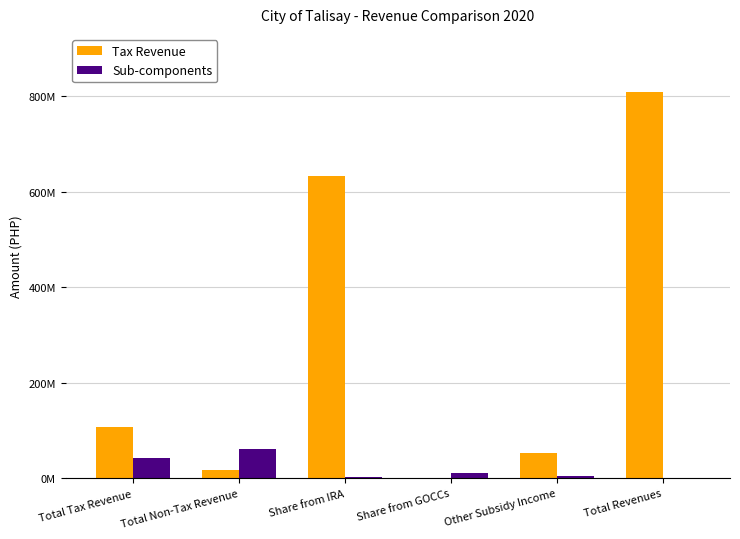

Reading left to right, what are all the values shown in this chart?

Tax Revenue: Total Tax Revenue=107449141.5	Total Non-Tax Revenue=16543840.1	Share from IRA=632495505.0	Share from GOCCs=95409.5	Other Subsidy Income=52707959.0	Total Revenues=809292305.1
Sub-components: Total Tax Revenue=43472315.4	Total Non-Tax Revenue=60629768.4	Share from IRA=3347057.6	Share from GOCCs=11917305.3	Other Subsidy Income=3951961.0	Total Revenues=674573.8